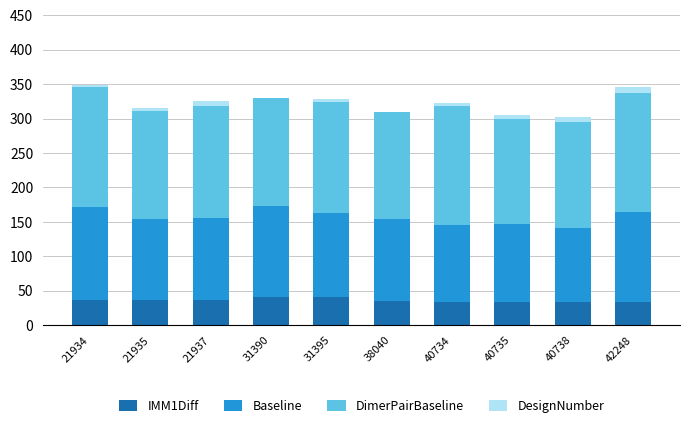

The IMM1Diff series shows 40.5 at 31395. True or false?

True